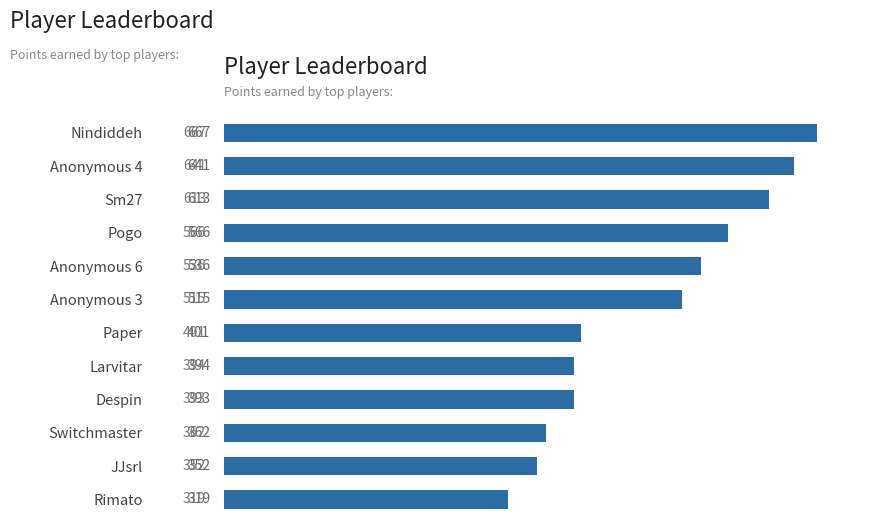

What is the minimum value shown in the chart?

319